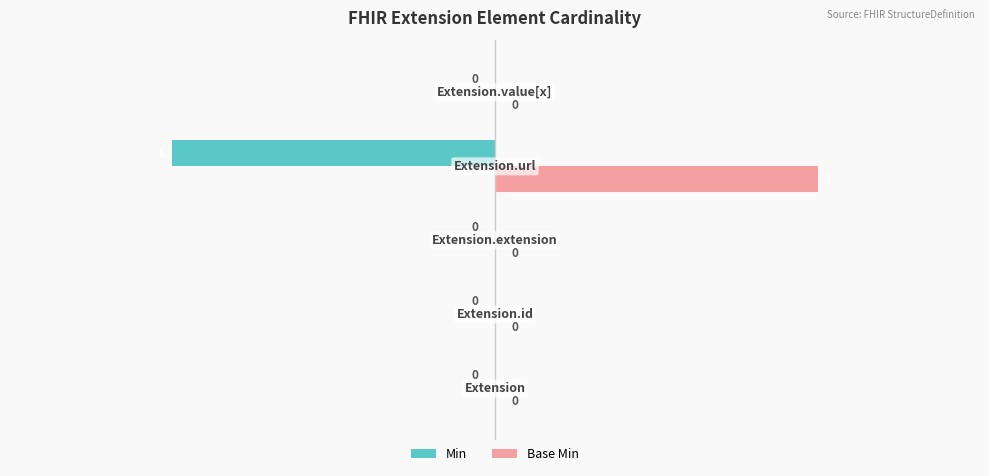

How many Min values are between 0 and 1?

4